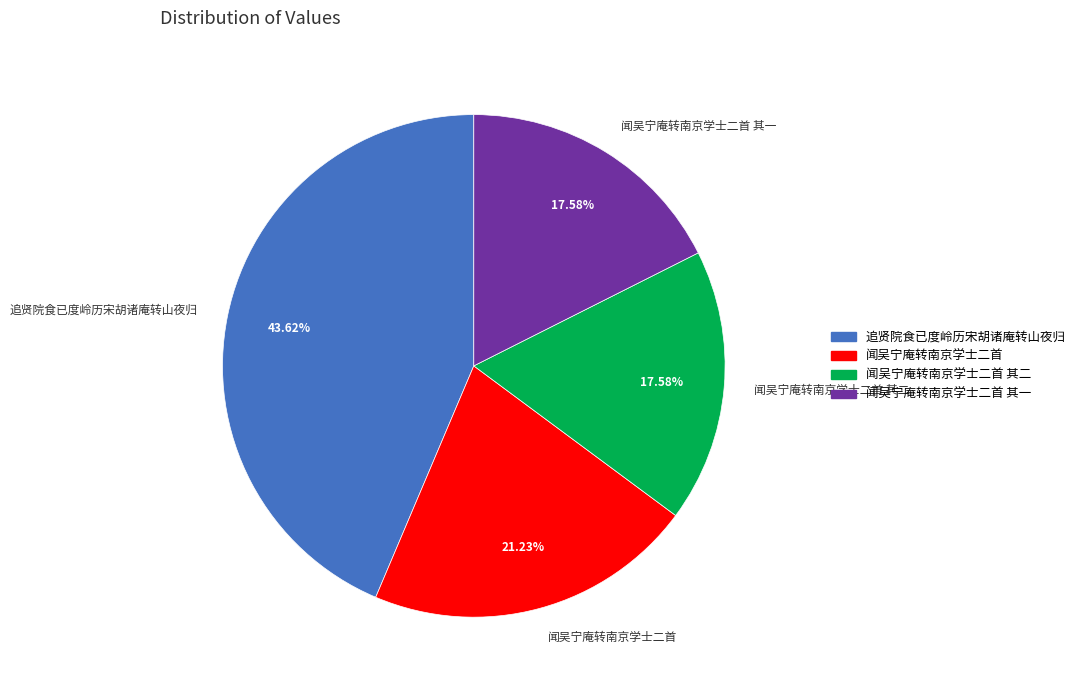

Which slice is the largest?

追贤院食已度岭历宋胡诸庵转山夜归